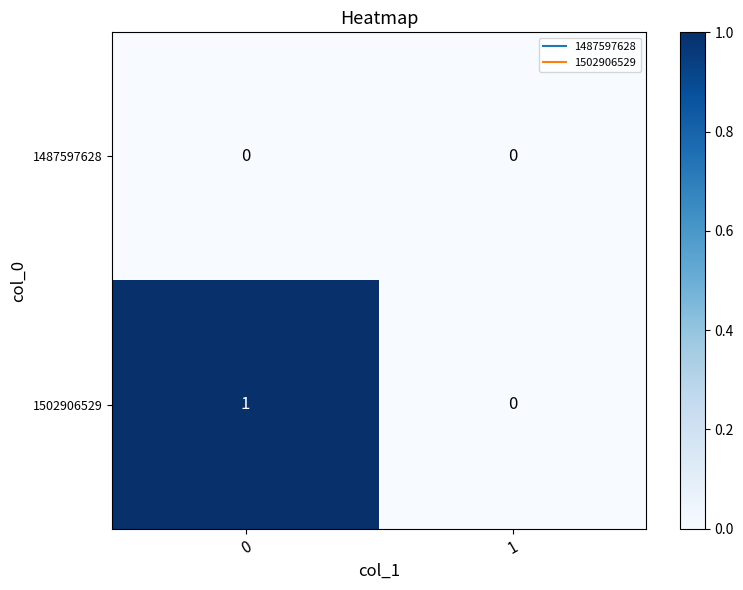

Between 0 and 1, which series saw the biggest shift?

1502906529